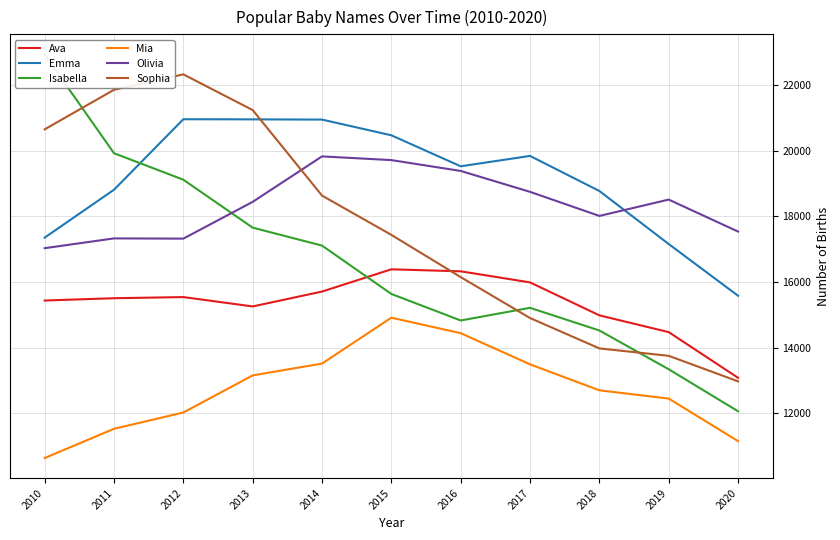

Reading left to right, list all the values displayed in this chart.

Ava: 15436	15506	15541	15256	15709	16386	16325	15988	14985	14474	13084
Emma: 17351	18808	20954	20950	20943	20465	19522	19837	18770	17155	15581
Isabella: 22924	19919	19113	17654	17108	15636	14829	15214	14524	13344	12066
Mia: 10642	11532	12028	13157	13517	14914	14442	13494	12703	12452	11157
Olivia: 17029	17327	17320	18439	19823	19710	19380	18744	18011	18508	17535
Sophia: 20646	21850	22320	21232	18630	17434	16149	14903	13979	13753	12976